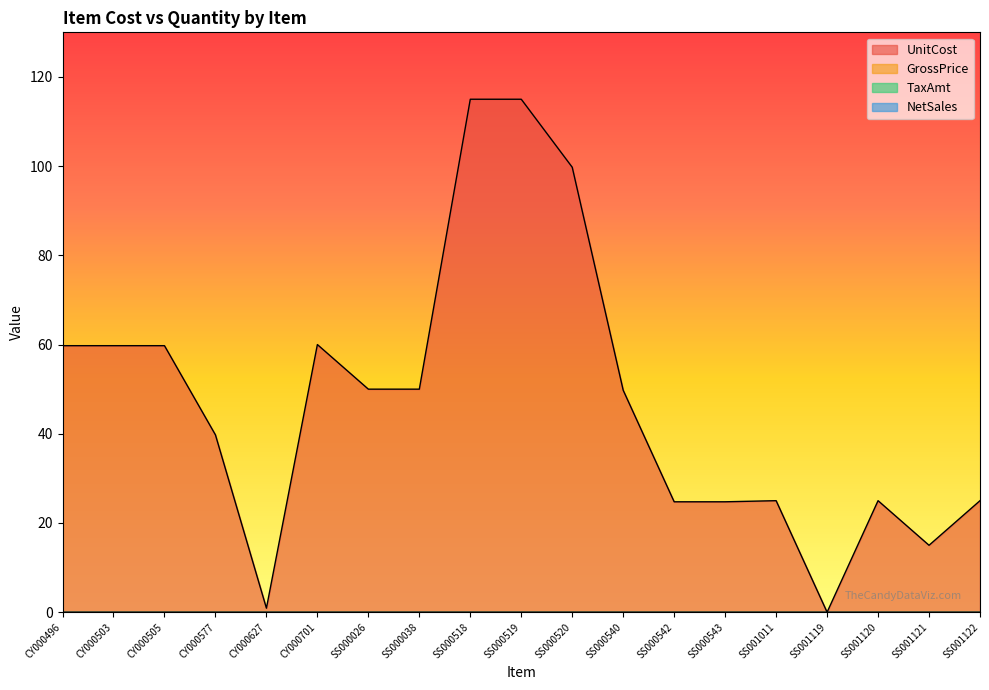

Rank the series by their maximum value, from highest to lowest.

UnitCost, GrossPrice, TaxAmt, NetSales